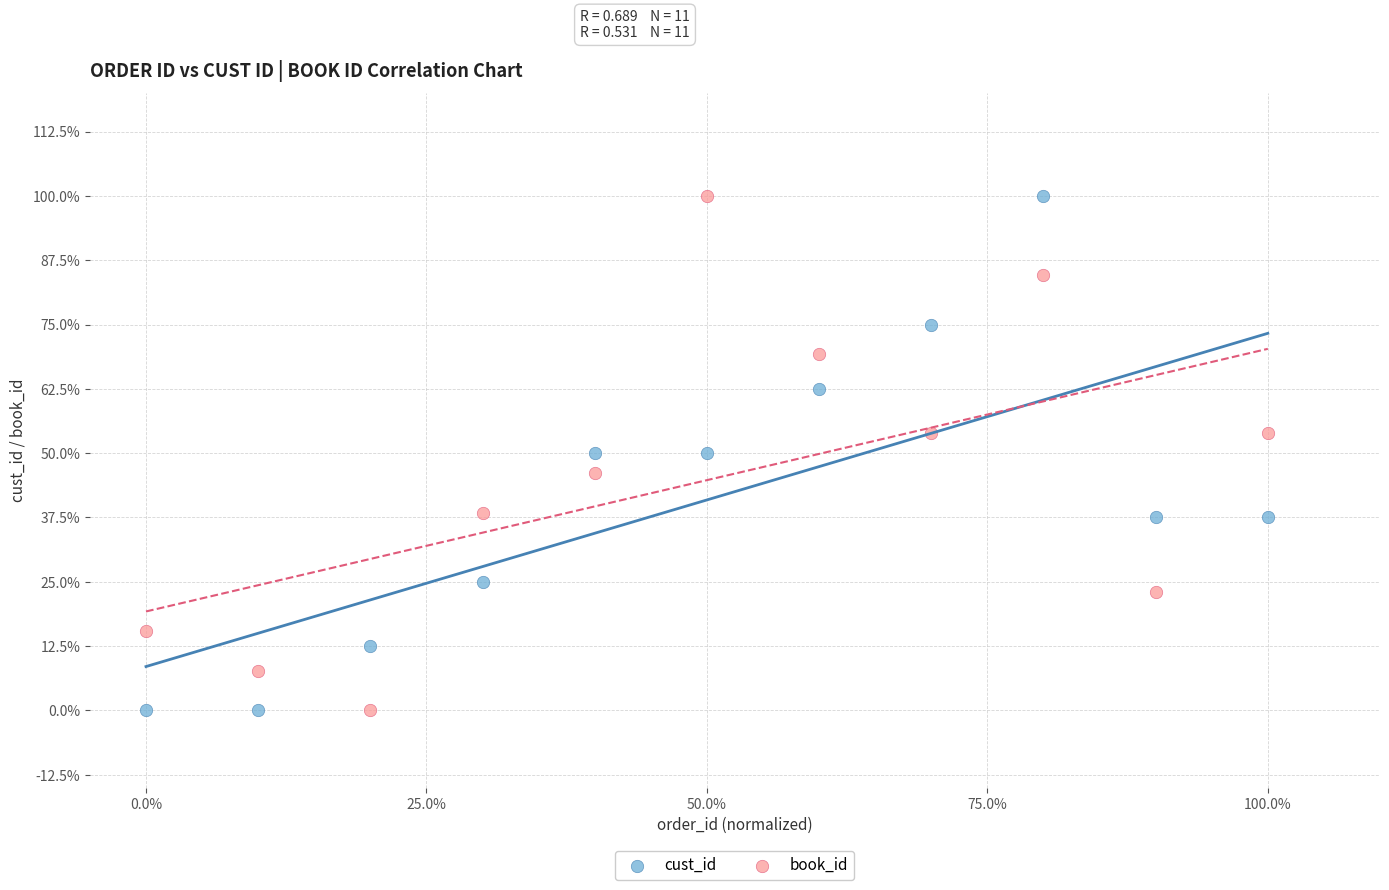

What are all the series names shown in the legend?

cust_id, book_id